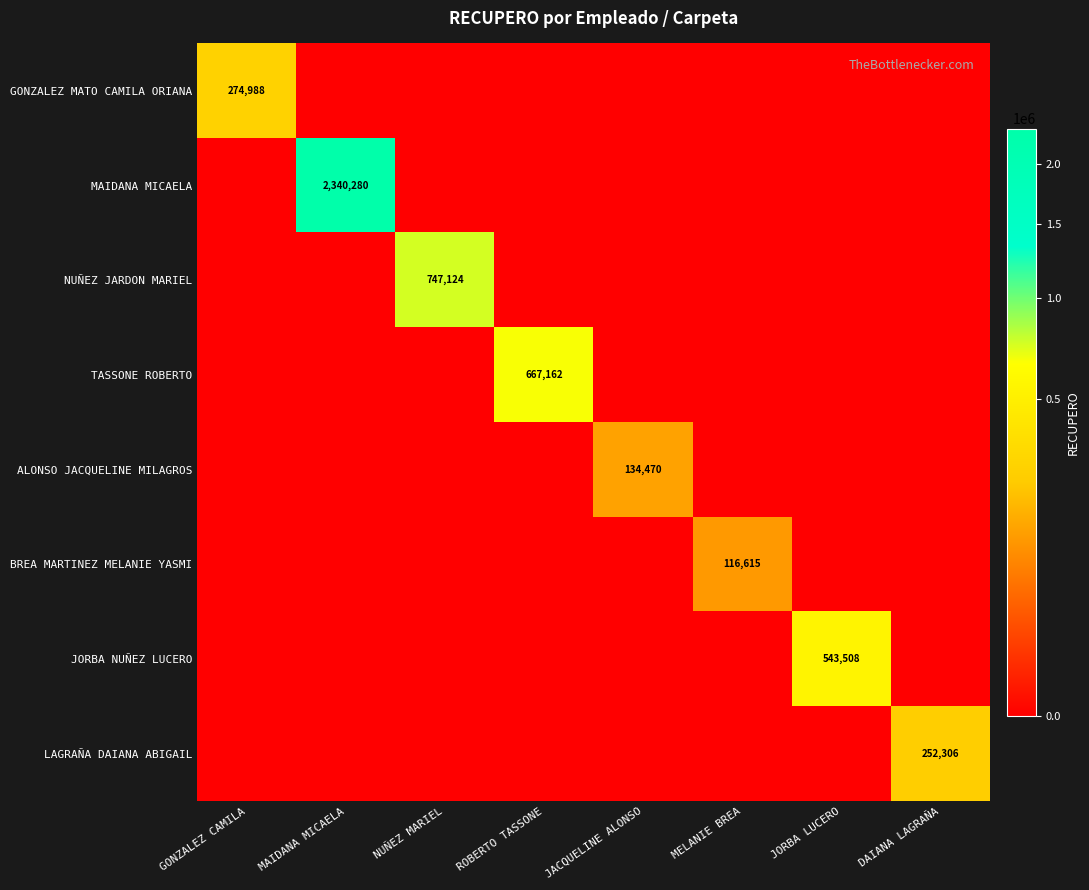

How many series are shown in this chart?

8